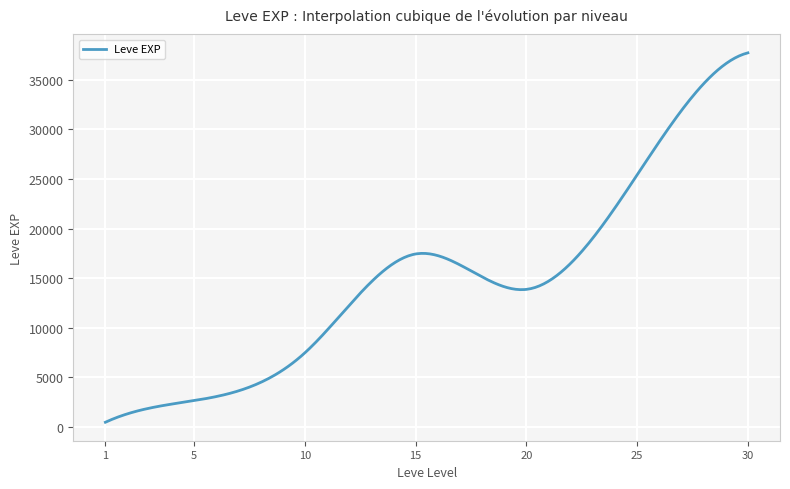

What is the difference between the maximum and minimum values?

37228.8